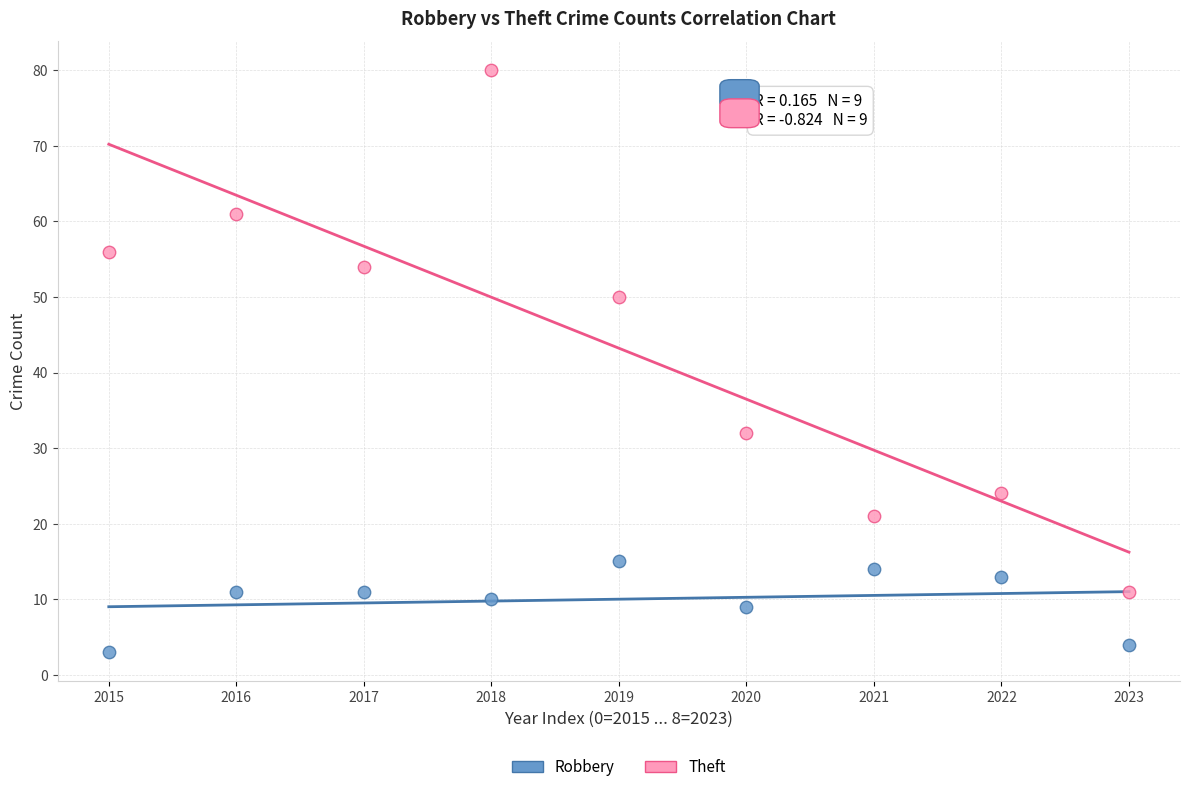

What are all the series names shown in the legend?

Robbery, Theft